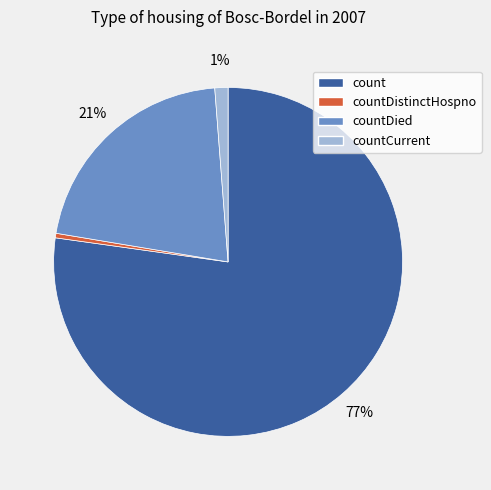

Approximately how many times larger is the value at countDied compared to count?

0.3